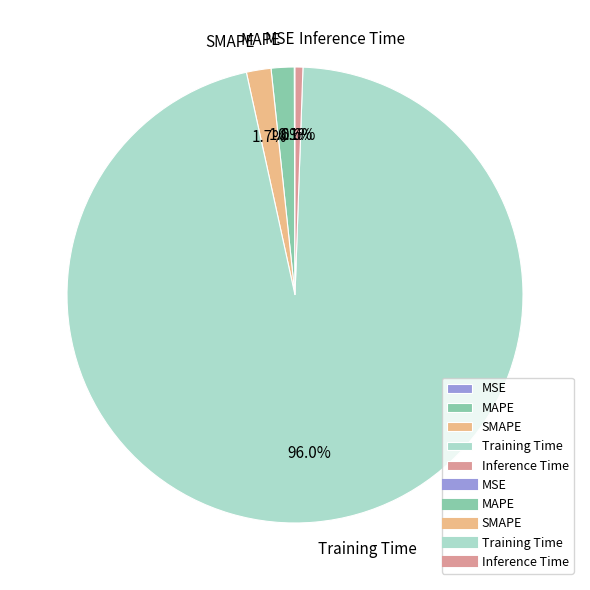

What is the largest slice in the pie chart?

Training Time